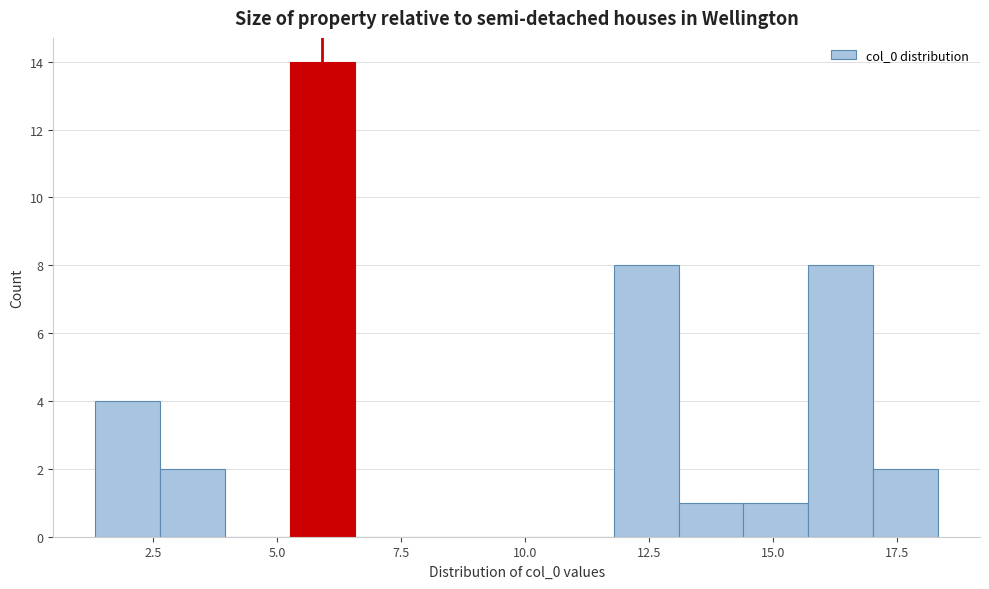

Around what value on the x-axis is the tallest bar? Give the approximate position of its centre, as read against the axis.

6.0